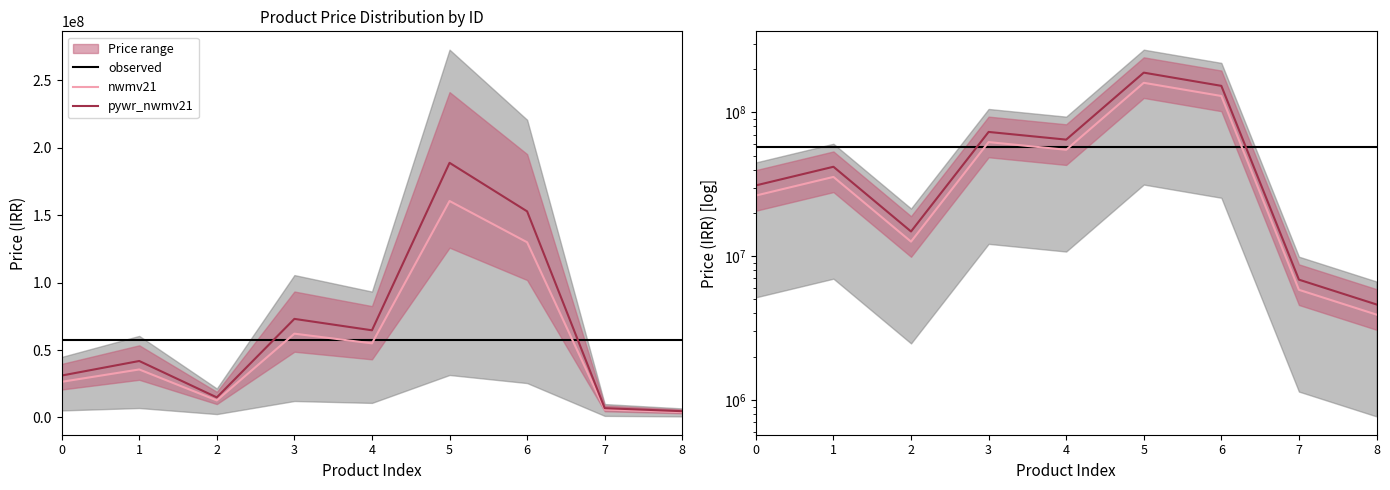

Between 2 and 6, which is larger?

2